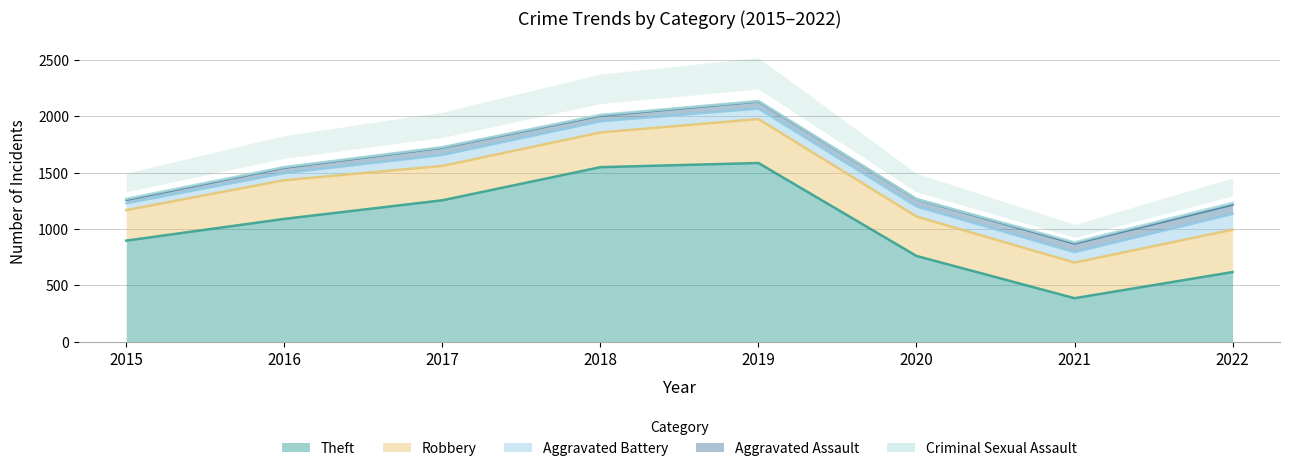

Which series has the largest total across all categories?

Theft